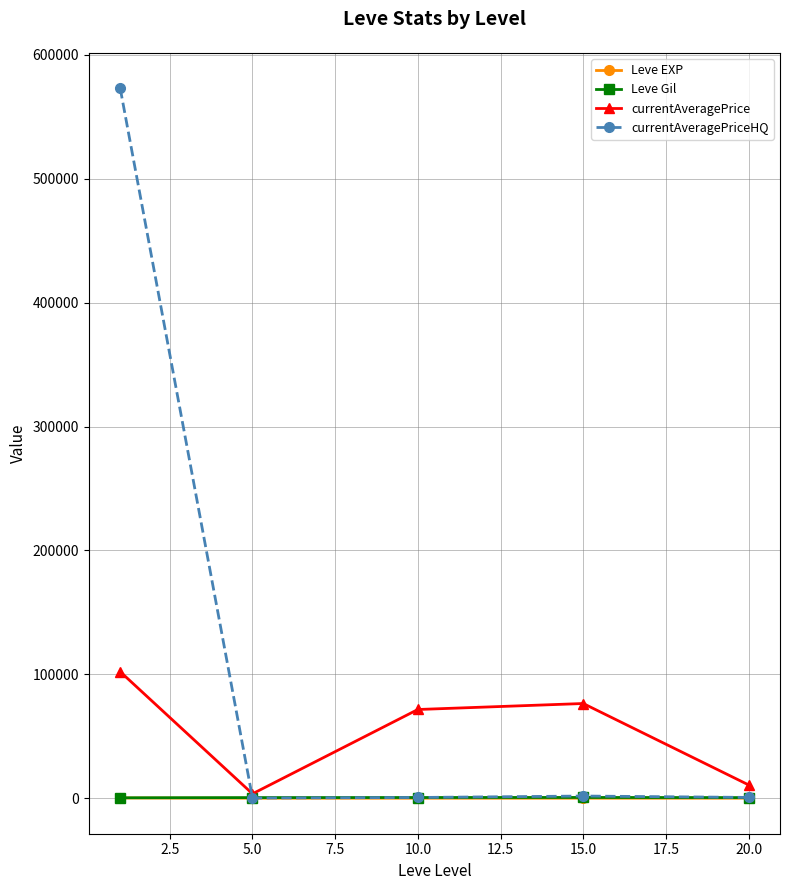

What is the maximum value shown in the chart?

572989.8